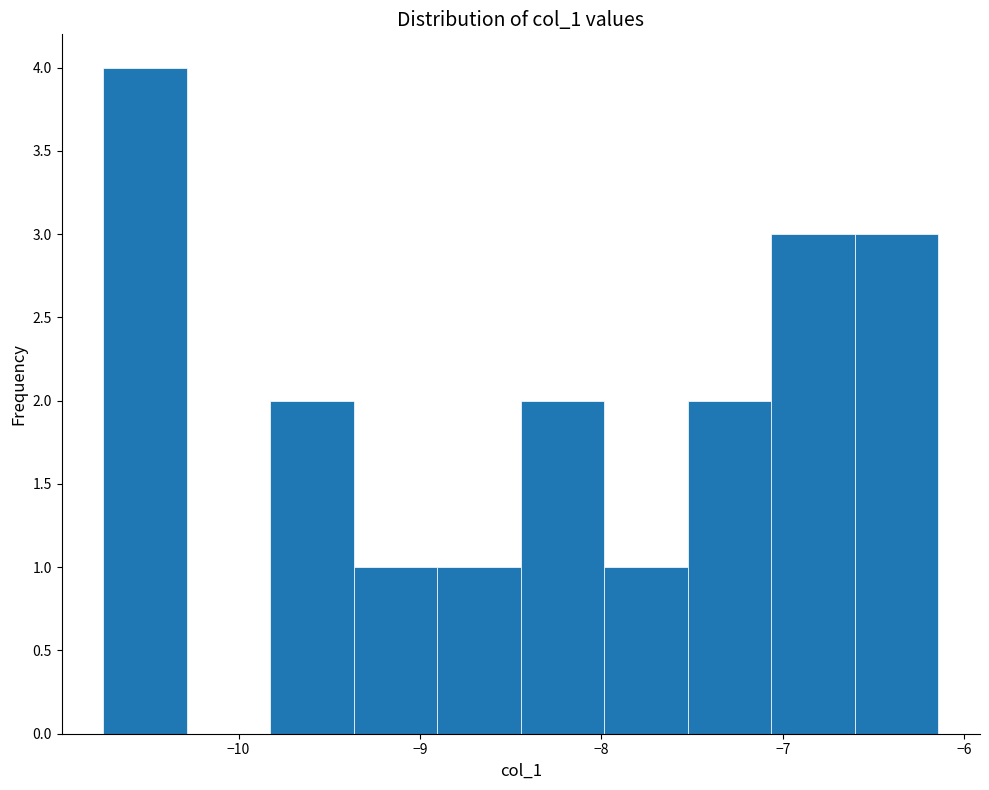

Reading left to right, transcribe this chart: for each bar, give the range it covers on the x-axis and its height. Neither the bar edges nor the heights are printed on the chart, so give them approximately, as read against the axes.

-10.7 to -10.3: 4
-10.3 to -9.8: 0
-9.8 to -9.4: 2
-9.4 to -8.9: 1
-8.9 to -8.4: 1
-8.4 to -8.0: 2
-8.0 to -7.5: 1
-7.5 to -7.1: 2
-7.1 to -6.6: 3
-6.6 to -6.1: 3